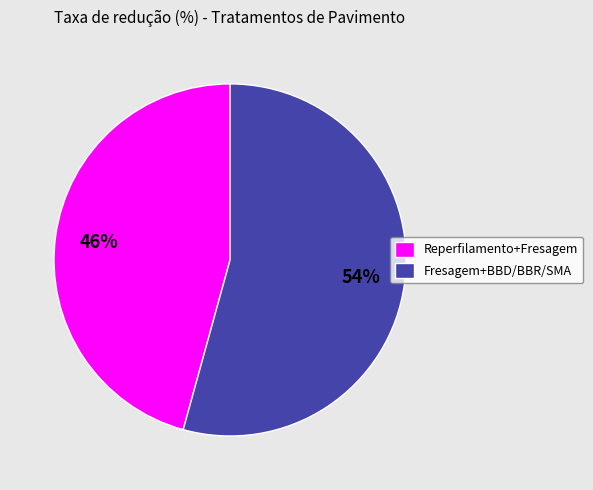

To the nearest percent, what percentage of the pie is Reperfilamento+Fresagem?

46%